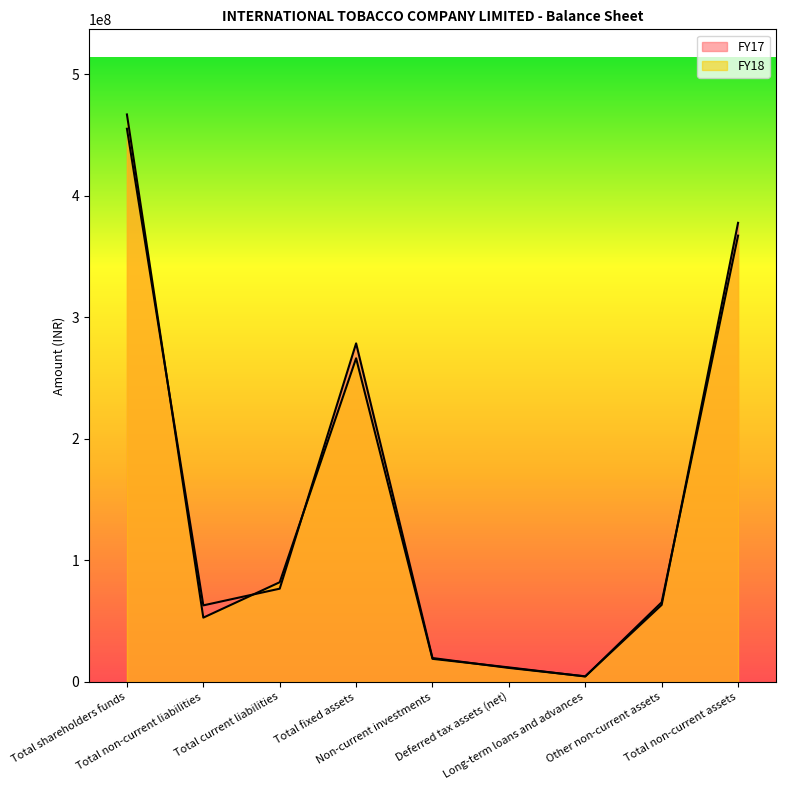

What is the spread (max minus min) of values at Total non-current assets?

10513000